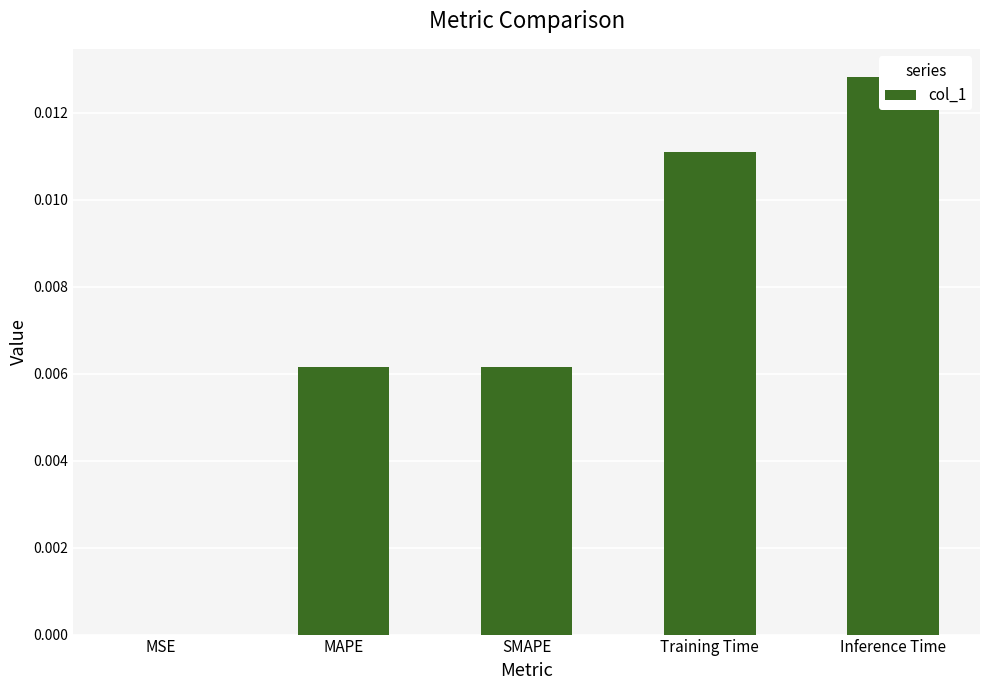

How many distinct data groups are displayed?

1